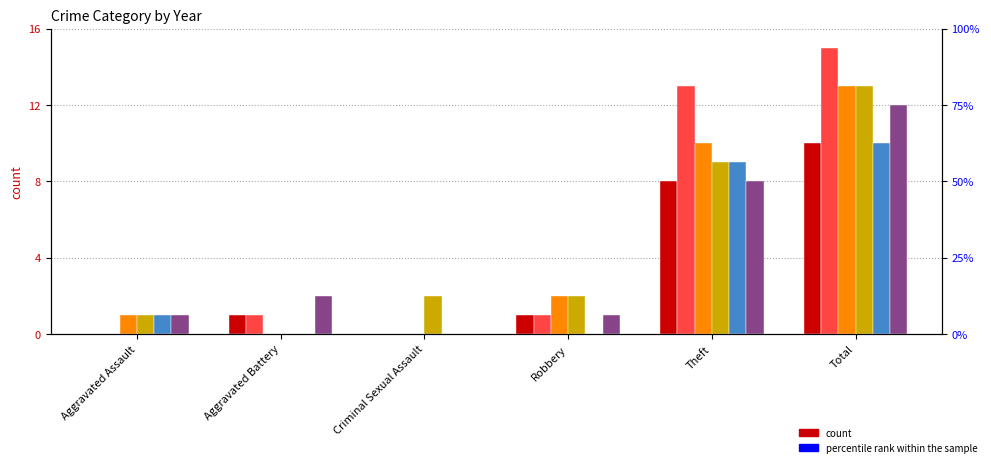

Reading left to right, what are all the values shown in this chart?

2015: Aggravated Assault=0	Aggravated Battery=1	Criminal Sexual Assault=0	Robbery=1	Theft=8	Total=10
2016: Aggravated Assault=0	Aggravated Battery=1	Criminal Sexual Assault=0	Robbery=1	Theft=13	Total=15
2017: Aggravated Assault=1	Aggravated Battery=0	Criminal Sexual Assault=0	Robbery=2	Theft=10	Total=13
2018: Aggravated Assault=1	Aggravated Battery=0	Criminal Sexual Assault=2	Robbery=2	Theft=9	Total=13
2019: Aggravated Assault=1	Aggravated Battery=0	Criminal Sexual Assault=0	Robbery=0	Theft=9	Total=10
2020: Aggravated Assault=1	Aggravated Battery=2	Criminal Sexual Assault=0	Robbery=1	Theft=8	Total=12